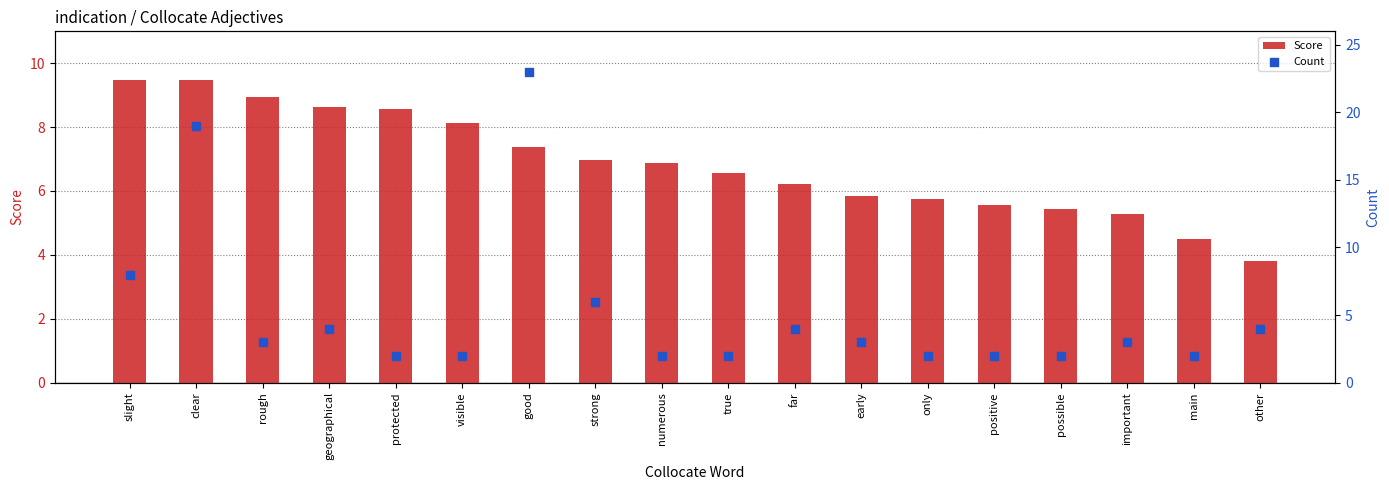

At how many categories does at least one series exceed 10?

2